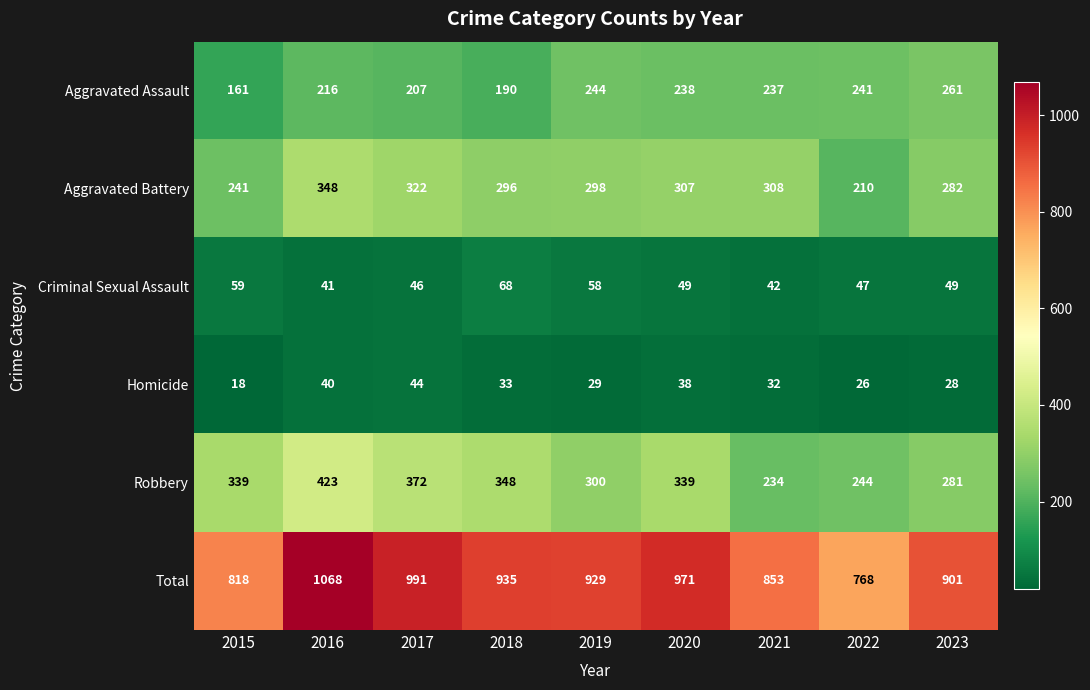

Is it true that Robbery equals 314 at 2021?

False